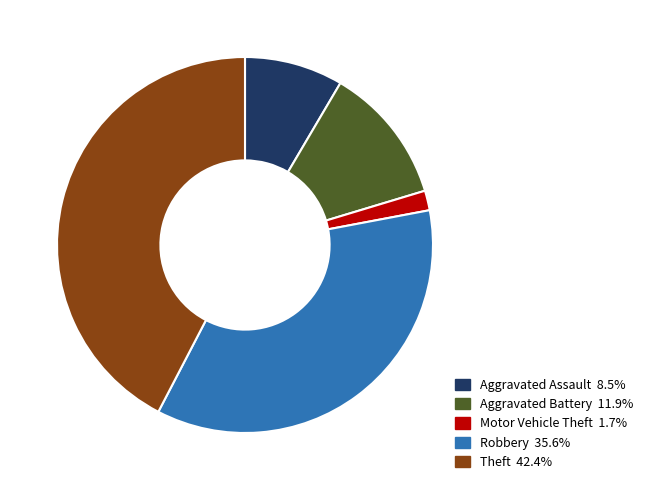

The Aggravated Battery slice represents 23% of the pie. True or false?

False